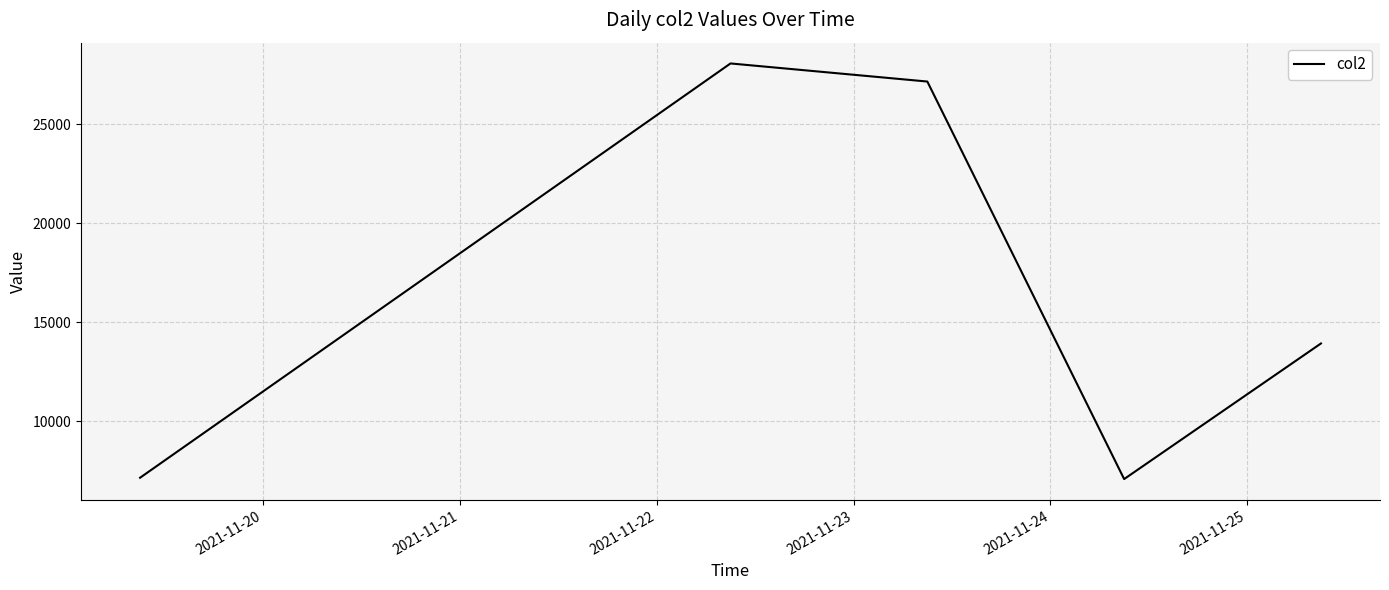

How many interior local peaks (higher than both neighbors) does the data have?

1